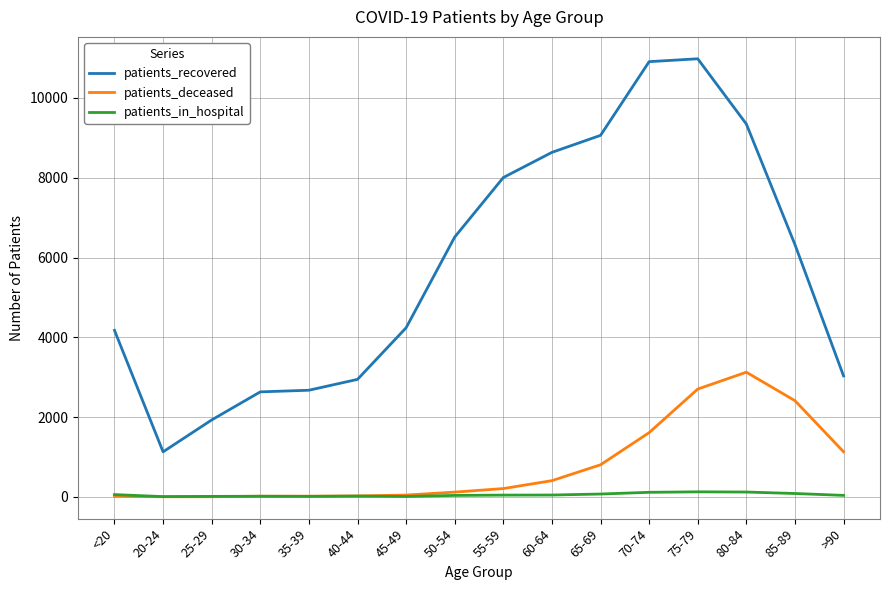

What is the difference between the second highest and second lowest values in the patients_deceased series?

2699